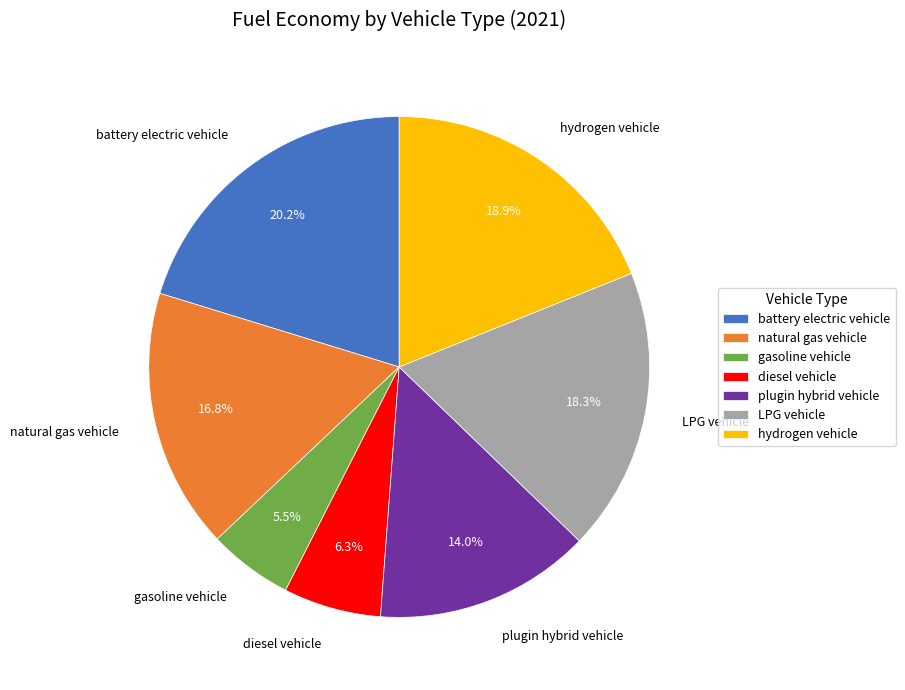

To the nearest percent, what is the combined percentage of LPG vehicle and plugin hybrid vehicle?

32%